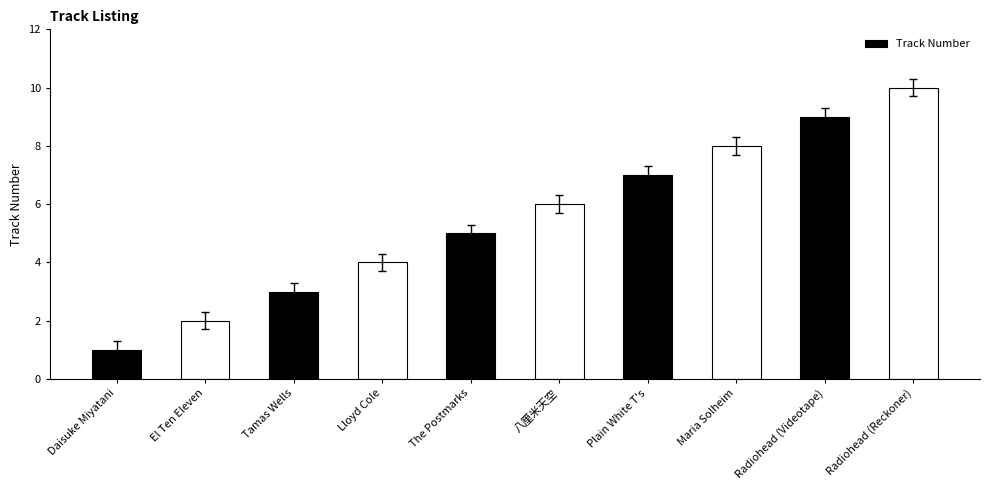

At which label is the value closest to 5?

The Postmarks